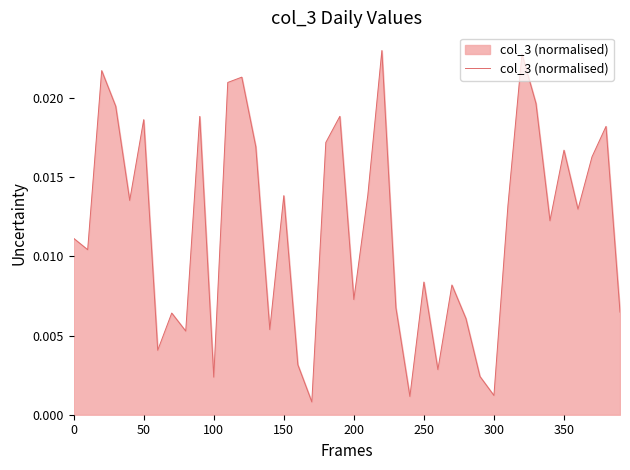

How many lines are shown in the chart?

1